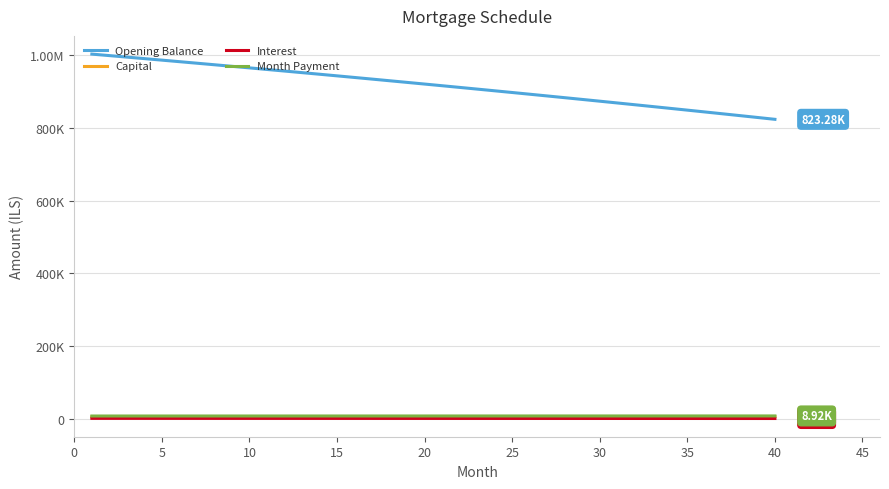

Reading left to right, transcribe all the data shown in this chart.

Opening Balance: 1002333.3	998231.9	994105.9	989955.2	985779.7	981579.3	977353.9	973103.6	968828.0	964527.2	960201.0	955849.4	951472.3	947069.5	942641.1	938186.7	933706.5	929200.3	924667.9	920109.3	915524.5	910913.2	906275.4	901611.0	896919.9	892202.0	887457.2	882685.4	877886.6	873060.5	868207.1	863326.3	858418.0	853482.1	848518.5	843527.1	838507.7	833460.4	828384.9	823281.2
Capital: 6425.2	6440.2	6455.2	6470.3	6485.4	6500.5	6515.7	6530.9	6546.1	6561.4	6576.7	6592.1	6607.4	6622.9	6638.3	6653.8	6669.3	6684.9	6700.5	6716.1	6731.8	6747.5	6763.2	6779.0	6794.9	6810.7	6826.6	6842.5	6858.5	6874.5	6890.5	6906.6	6922.7	6938.9	6955.1	6971.3	6987.6	7003.9	7020.2	7036.6
Interest: 2297.0	2287.6	2278.2	2268.7	2259.1	2249.4	2239.8	2230.0	2220.2	2210.4	2200.5	2190.5	2180.5	2170.4	2160.2	2150.0	2139.7	2129.4	2119.0	2108.6	2098.1	2087.5	2076.9	2066.2	2055.4	2044.6	2033.8	2022.8	2011.8	2000.8	1989.6	1978.5	1967.2	1955.9	1944.5	1933.1	1921.6	1910.0	1898.4	1886.7
Month Payment: 8722.2	8727.8	8733.4	8738.9	8744.5	8750.0	8755.5	8760.9	8766.4	8771.8	8777.2	8782.5	8787.9	8793.2	8798.5	8803.8	8809.1	8814.3	8819.5	8824.7	8829.9	8835.0	8840.1	8845.2	8850.3	8855.3	8860.4	8865.3	8870.3	8875.3	8880.2	8885.1	8889.9	8894.8	8899.6	8904.4	8909.1	8913.9	8918.6	8923.3